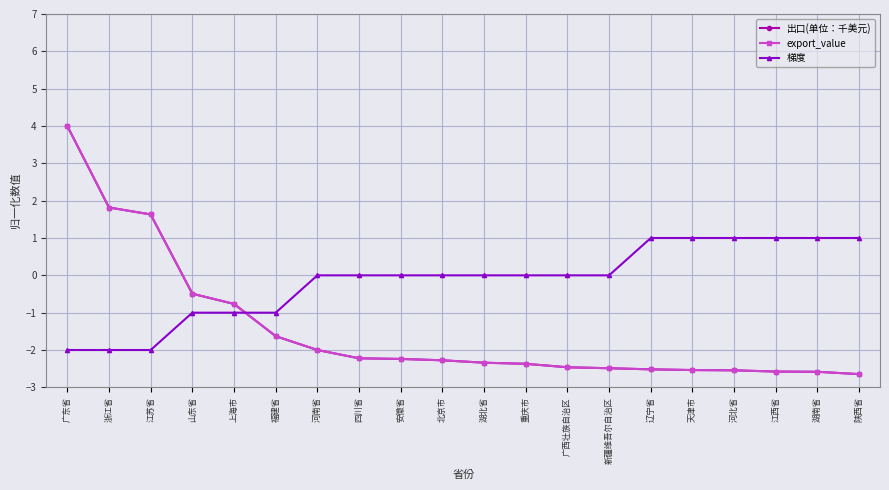

Which category has the highest value in the 出口(单位：千美元) series?

广东省